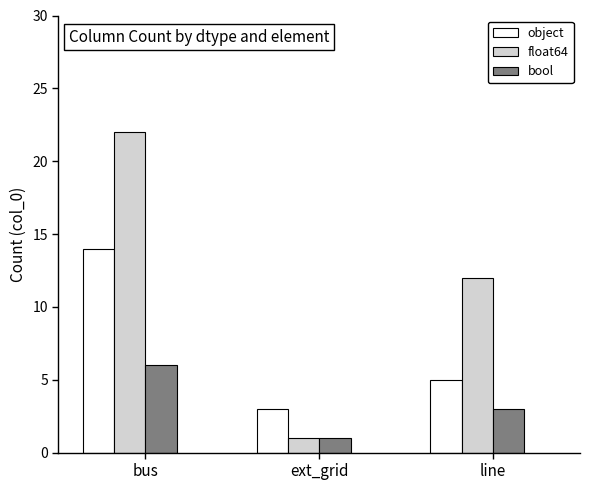

How many bool values are between 1 and 6?

3